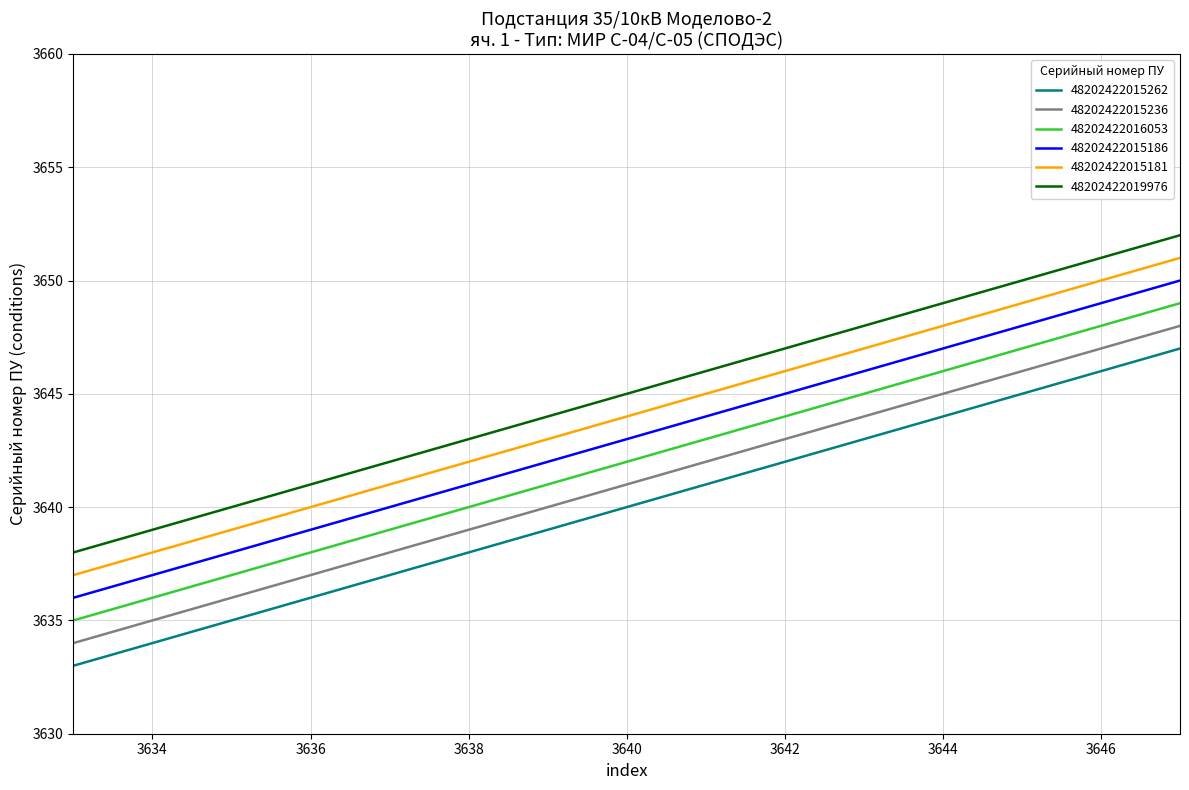

List the series in order of their overall mean, highest first.

48202422019976, 48202422015181, 48202422015186, 48202422016053, 48202422015236, 48202422015262